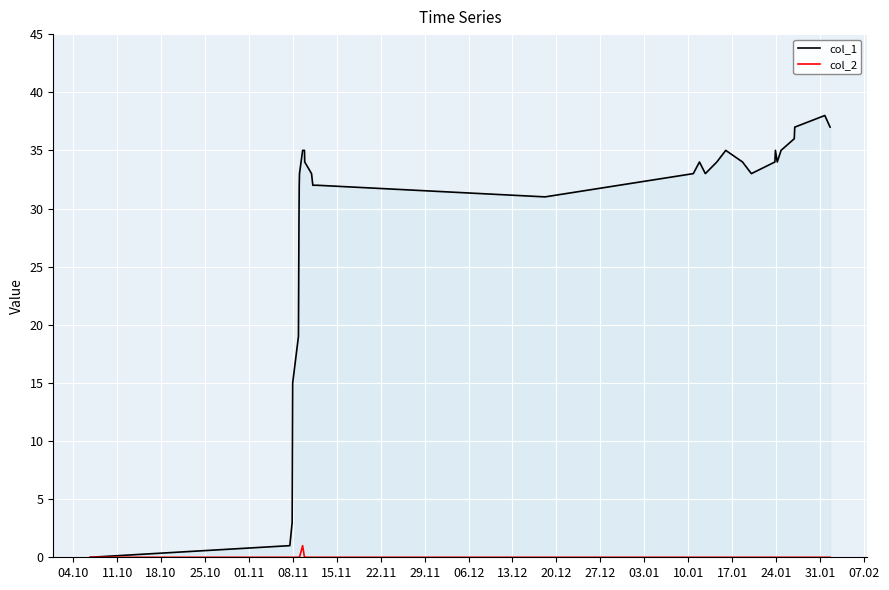

Rank the series by their maximum value, from highest to lowest.

col_1, col_2